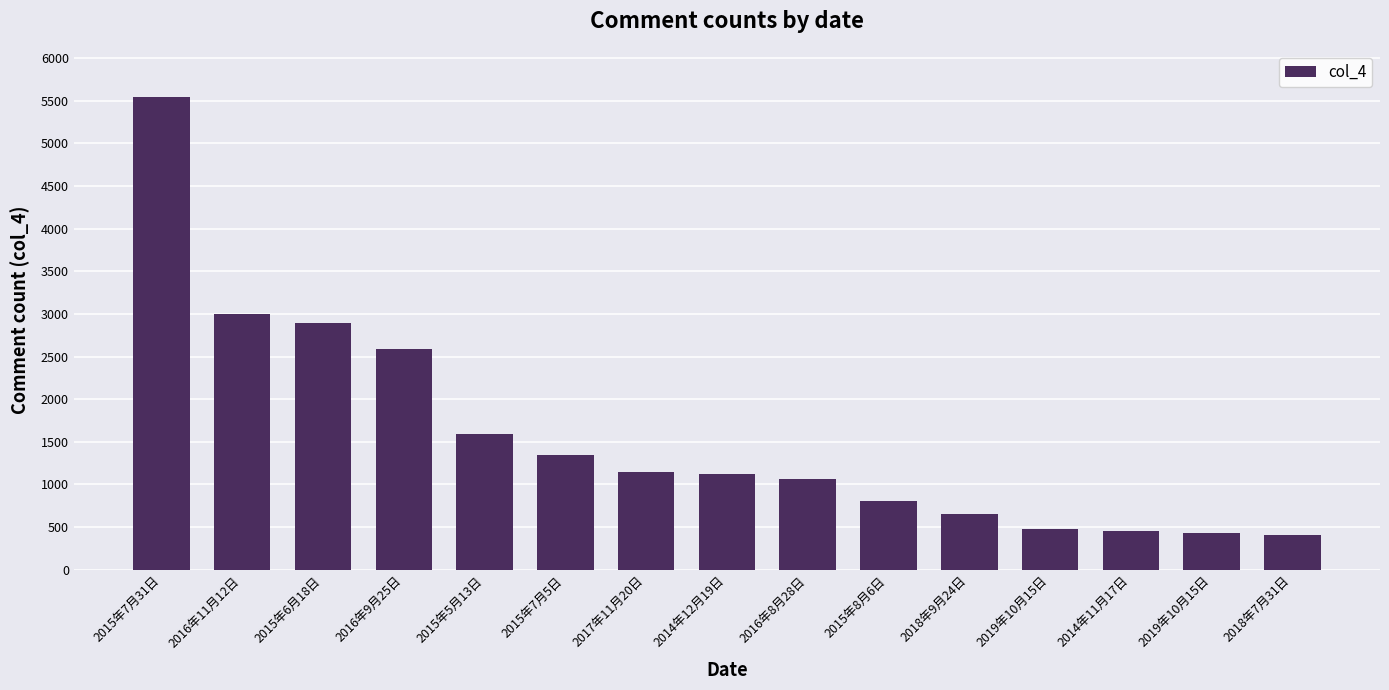

How many bars are there in total?

15